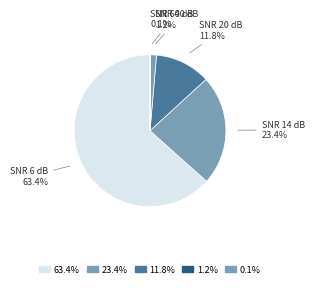

Which category has the biggest portion of the pie?

SNR 6 dB